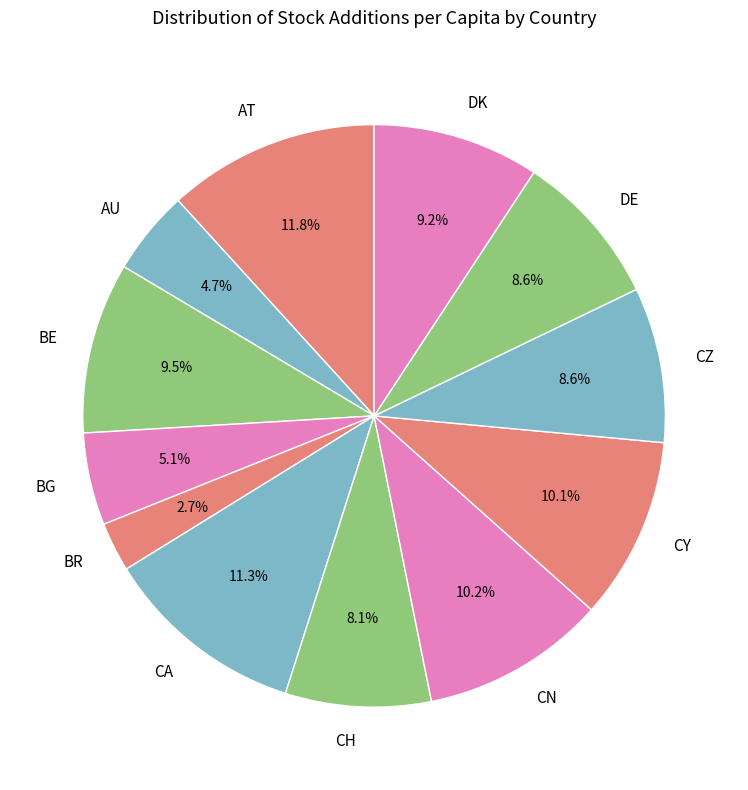

What is the smallest slice in the pie chart?

BR